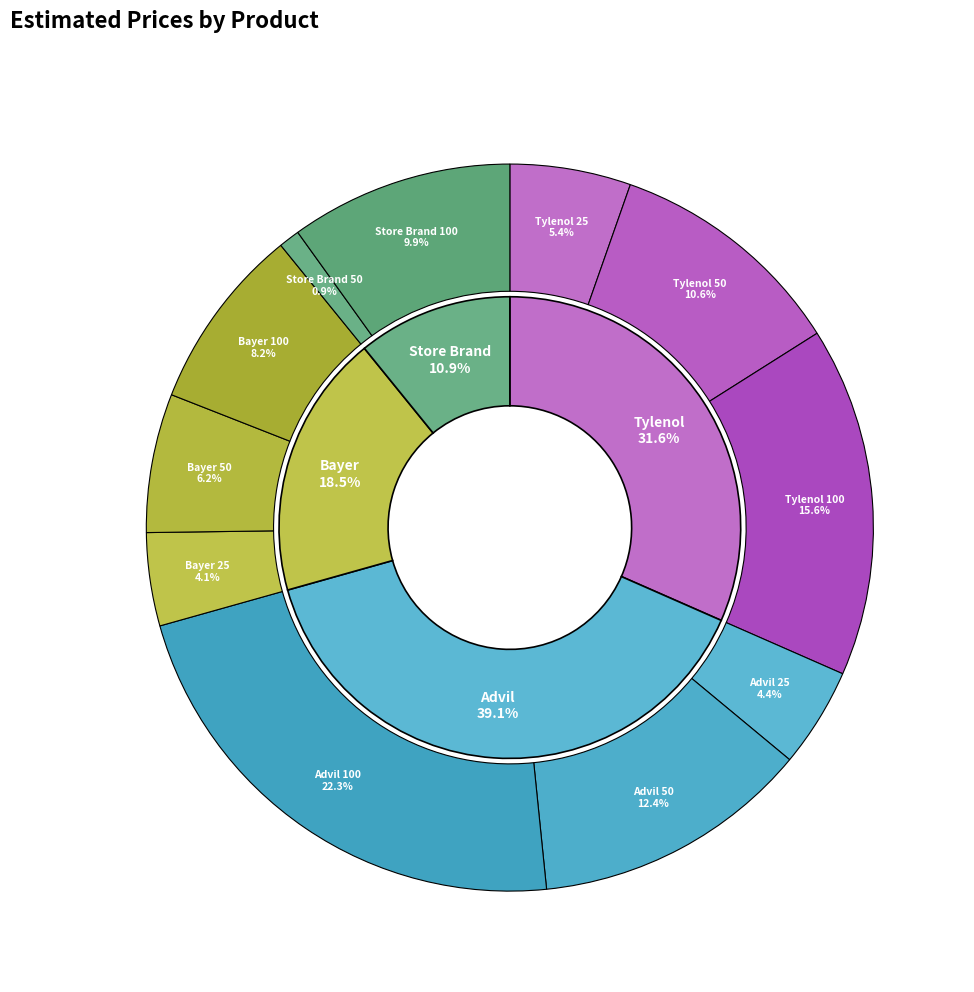

Rank the categories by value from highest to lowest.

Advil 100, Tylenol 100, Advil 50, Tylenol 50, Store Brand 100, Bayer 100, Bayer 50, Tylenol 25, Advil 25, Bayer 25, Store Brand 50